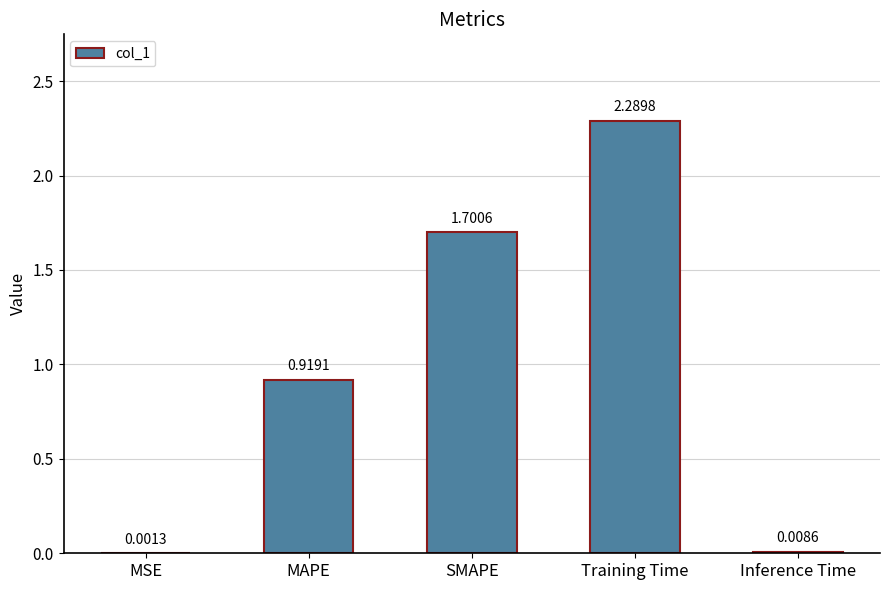

Where is the data nearest to the value 1?

MAPE